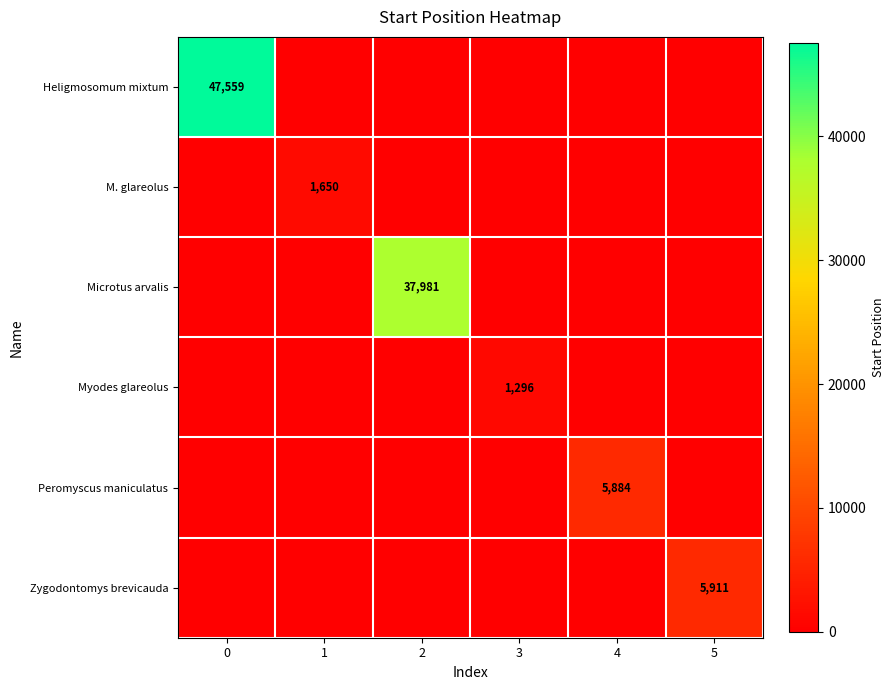

The value of Zygodontomys brevicauda at 5 is 2104. True or false?

False